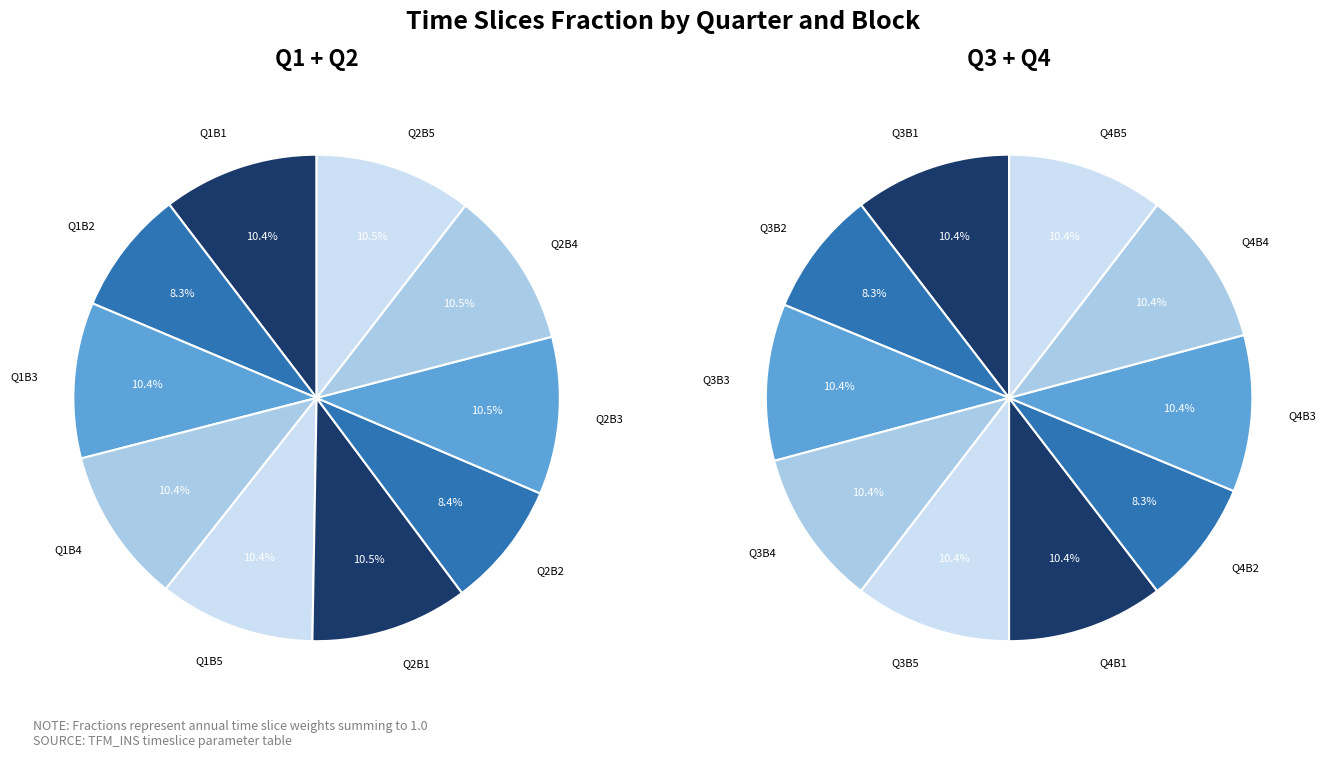

Rank the categories by value from lowest to highest.

Q1B2, Q2B2, Q3B2, Q4B2, Q1B1, Q1B3, Q1B4, Q1B5, Q2B1, Q2B3, Q2B4, Q2B5, Q3B1, Q3B3, Q3B4, Q3B5, Q4B1, Q4B3, Q4B4, Q4B5